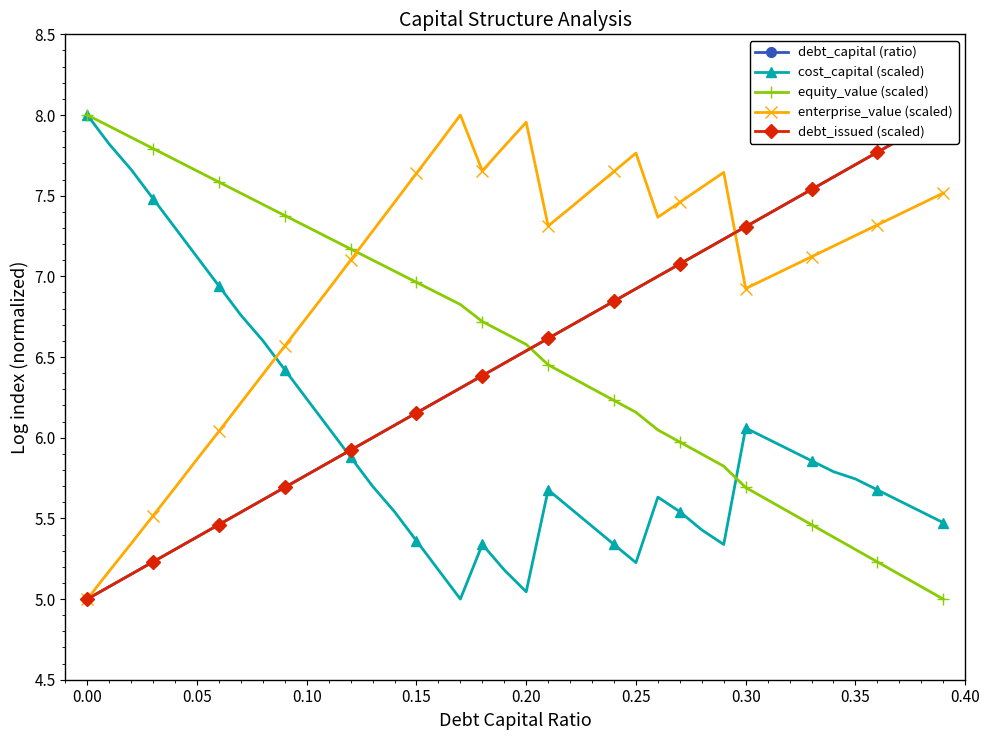

What is the difference between the maximum and second lowest values in the enterprise_value (scaled) series?

2.8